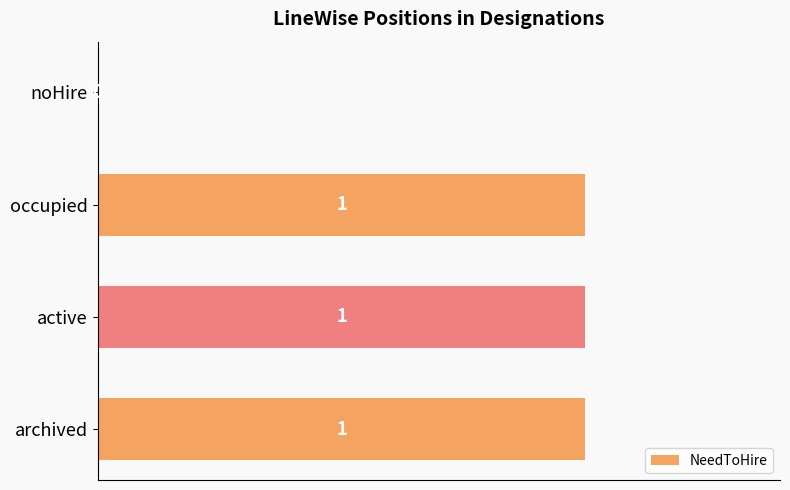

What is the sum of all values?

3